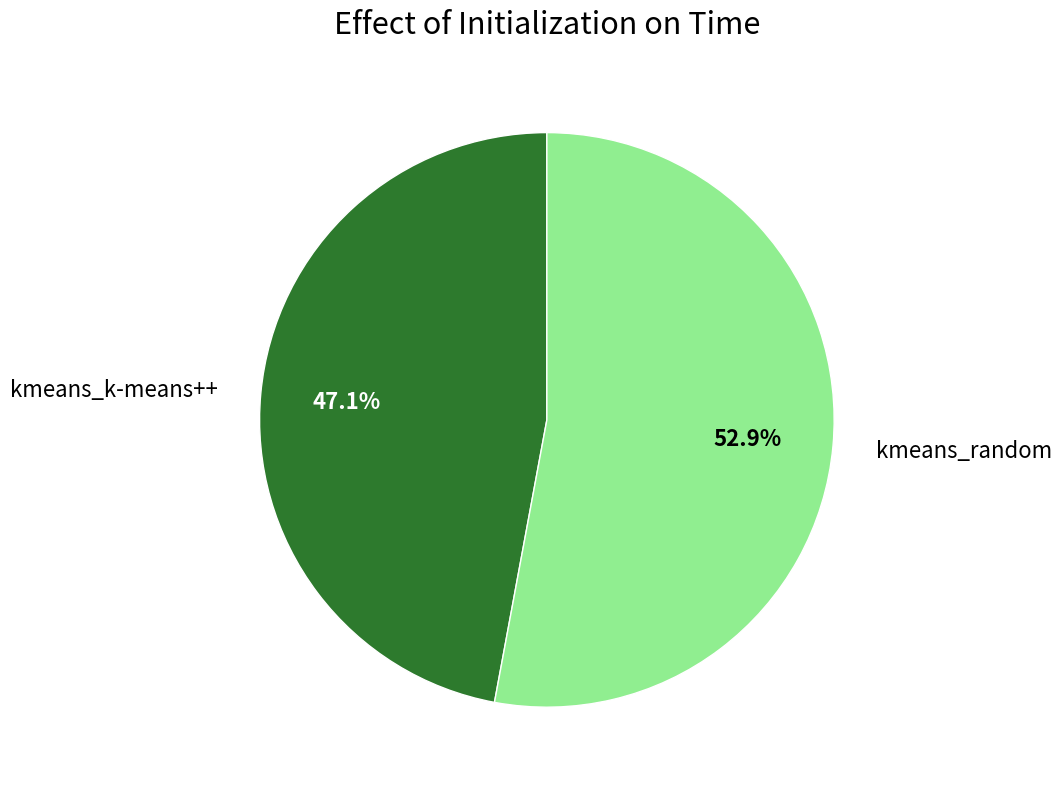

How many slices are in this pie chart?

2